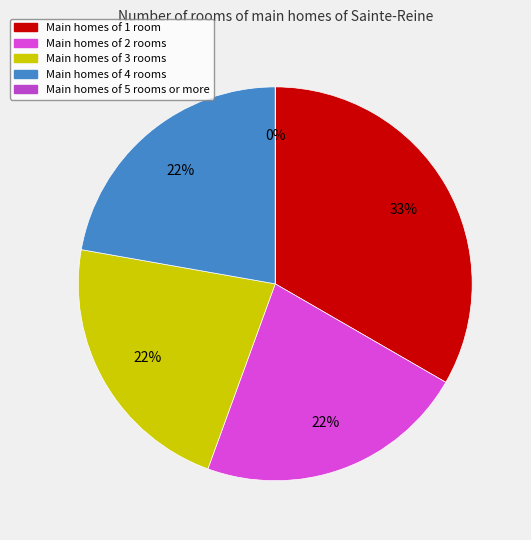

To the nearest percent, what portion does 4 represent?

22%